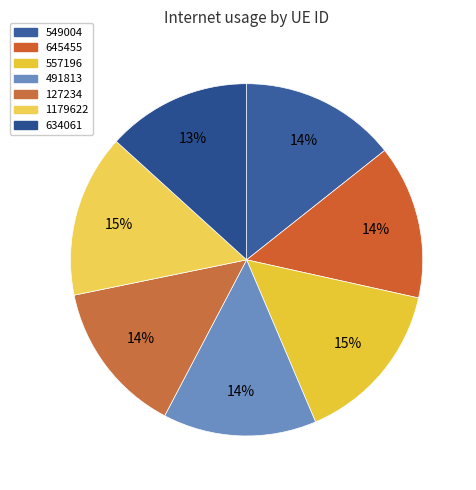

Rank the categories by value from highest to lowest.

557196, 1179622, 549004, 645455, 491813, 127234, 634061